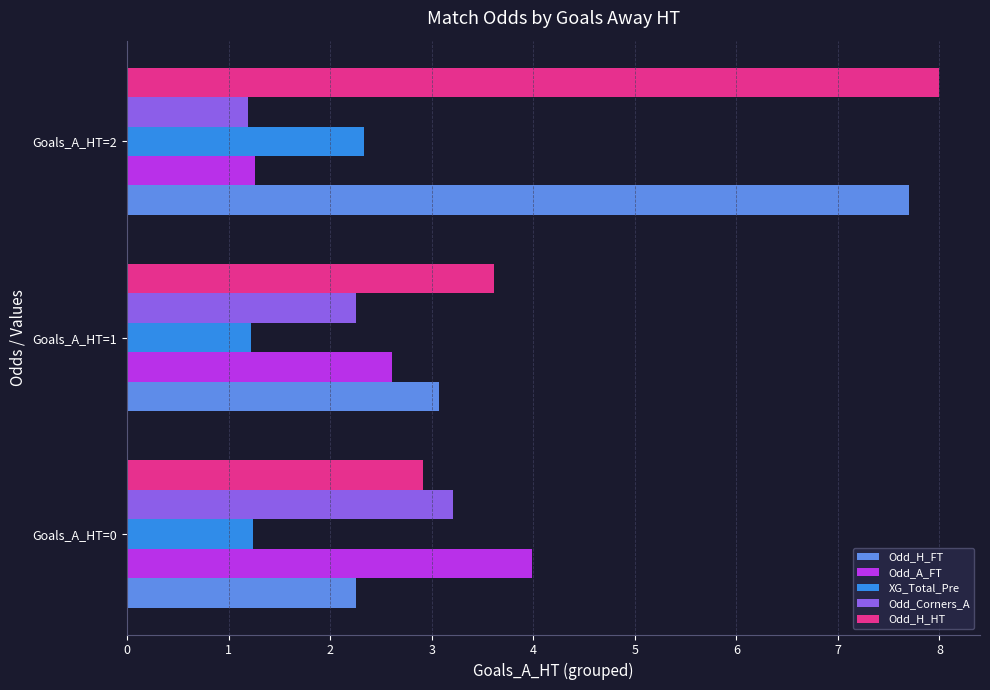

Count the XG_Total_Pre values in the range 1 to 2.

2